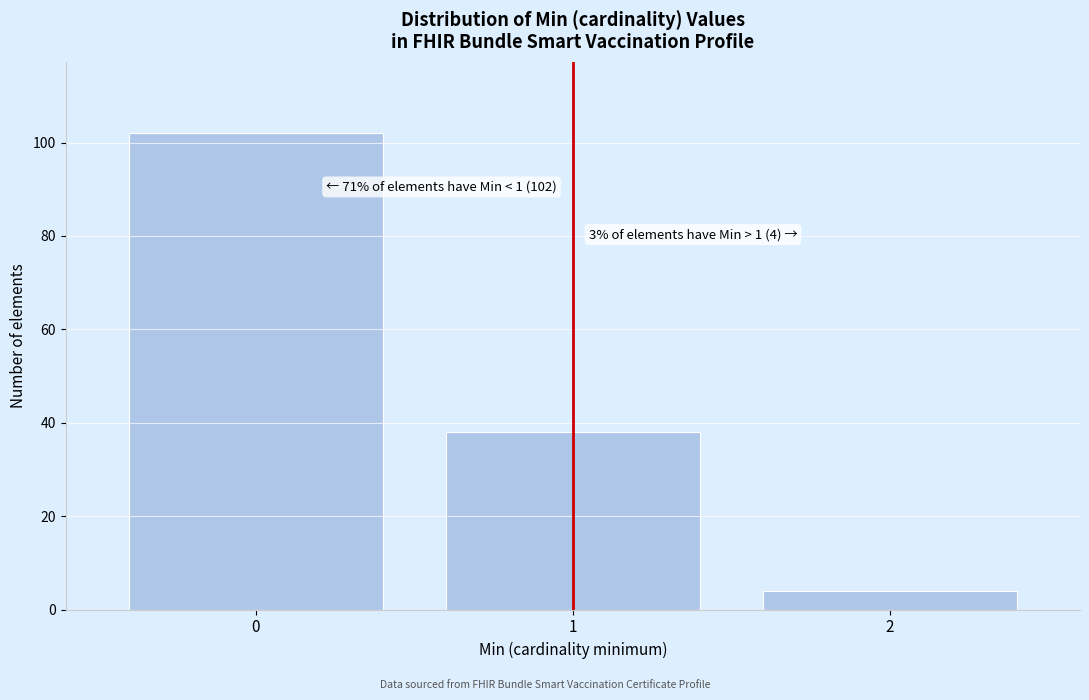

Reading left to right, what are all the values shown in this chart?

0=102	1=38	2=4